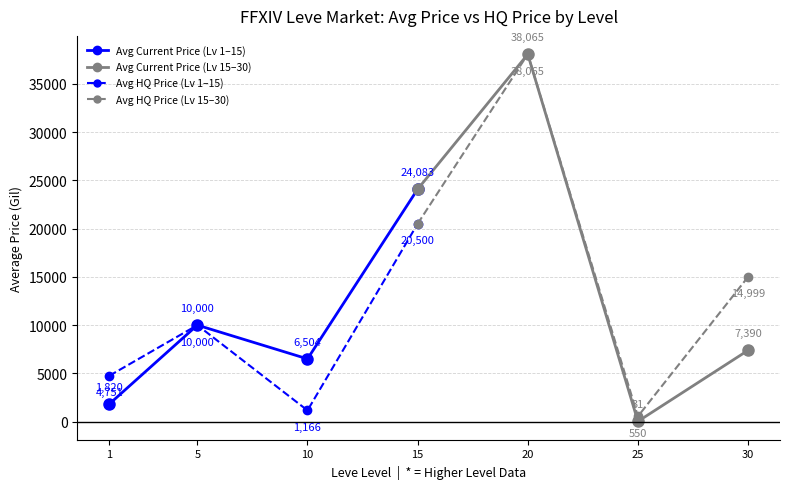

True or false: Avg Current Price and Avg HQ Price intersect in this chart.

False